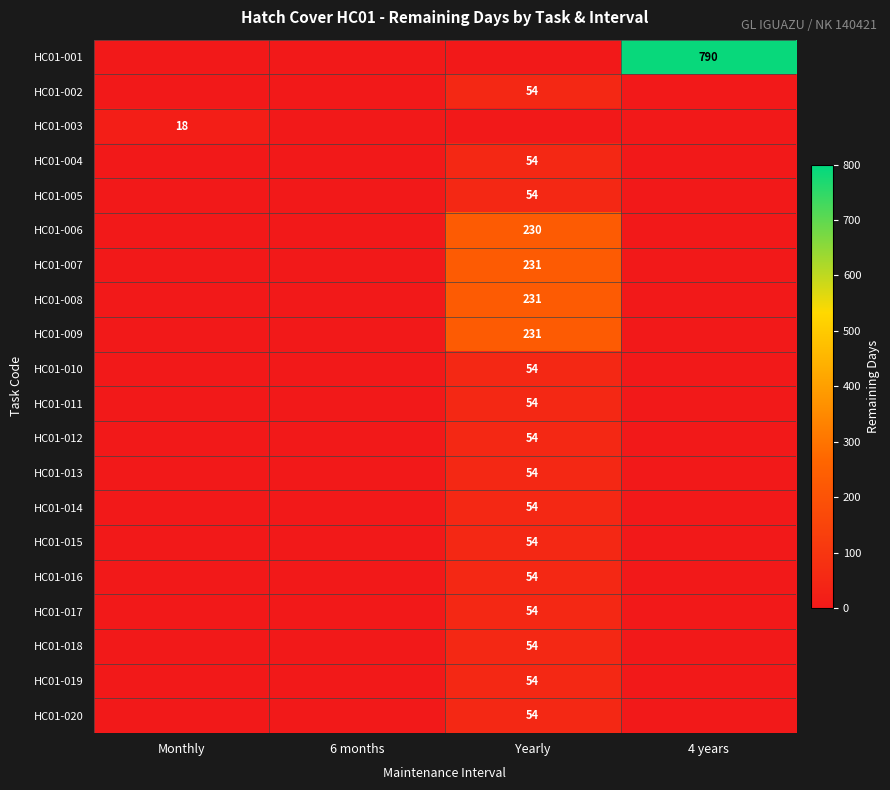

True or false: HC01-019 has a value of 90 at Yearly.

False